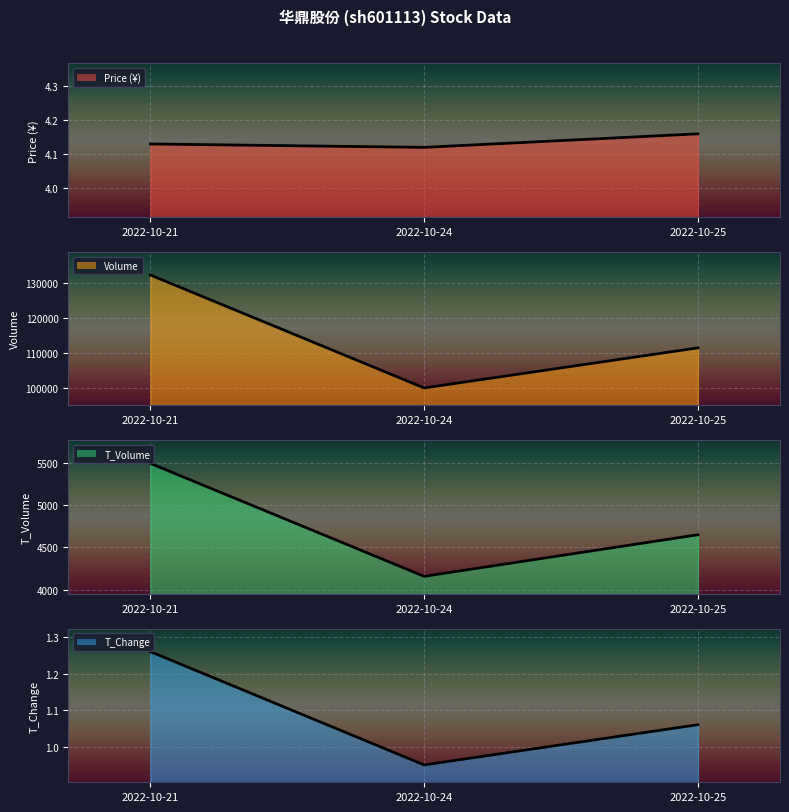

Between 2022-10-21 and 2022-10-24, which series saw the biggest shift?

Volume line